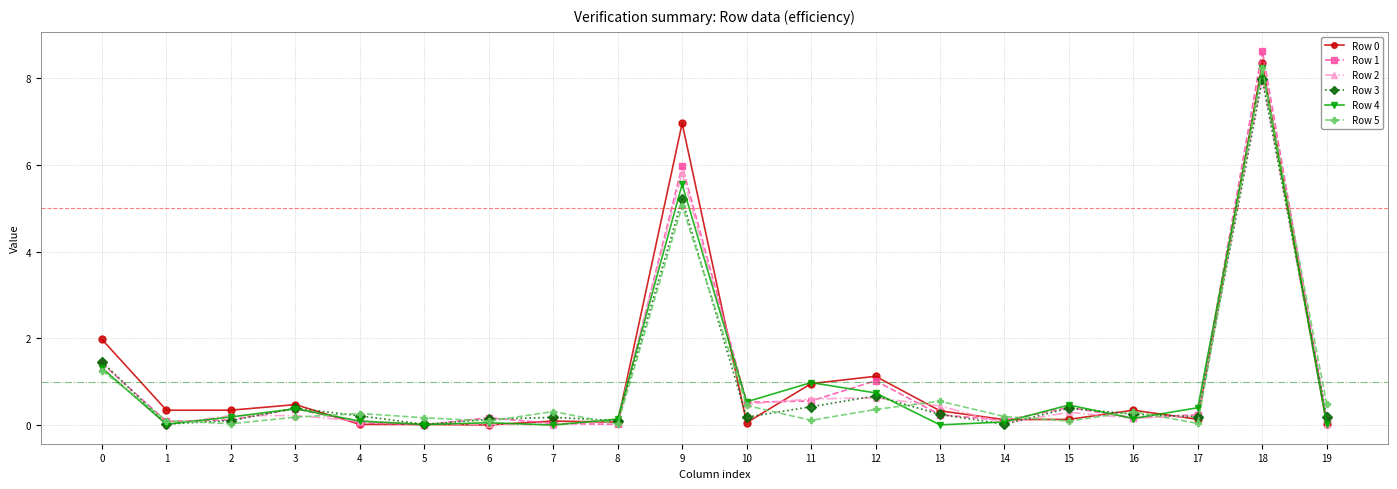

What is the sum of all Row 2 values?

18.8